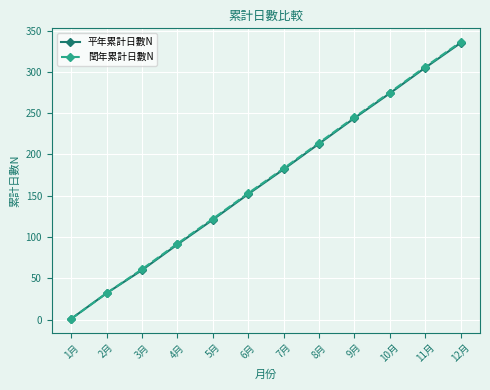

Which series has the largest range (max minus min)?

閏年累計日數N